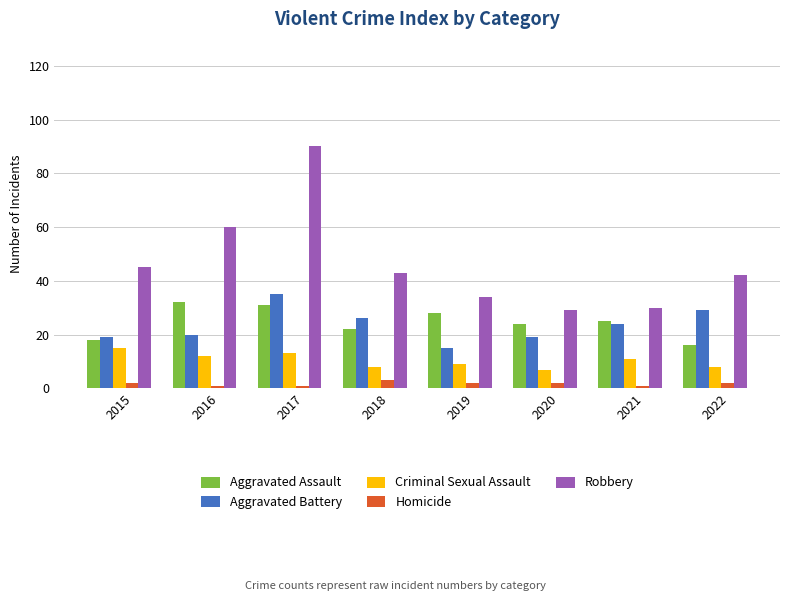

Are the bars grouped side by side (vs. stacked)?

Yes